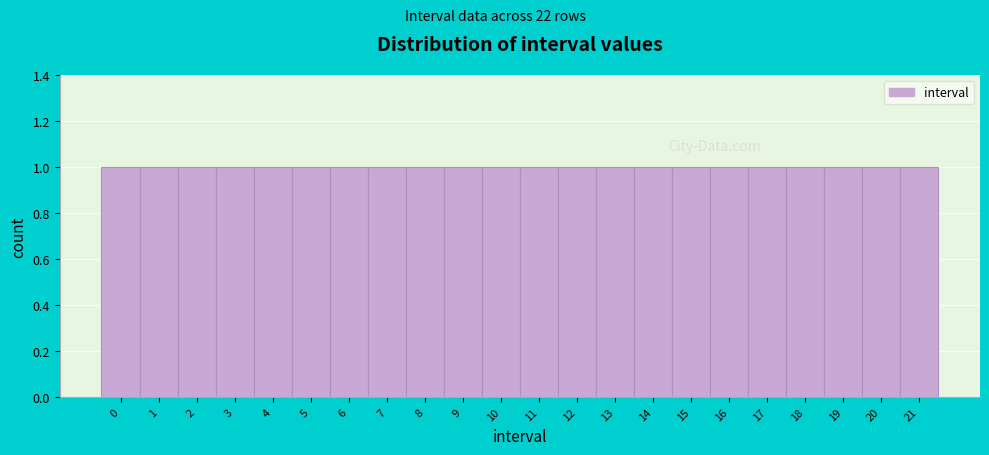

Reading left to right, transcribe this chart: for each bar, give the range it covers on the x-axis and its height. The values are not printed on the chart, so give them approximately, as read against the axis.

-0.5 to 0.5: 1
0.5 to 1.5: 1
1.5 to 2.5: 1
2.5 to 3.5: 1
3.5 to 4.5: 1
4.5 to 5.5: 1
5.5 to 6.5: 1
6.5 to 7.5: 1
7.5 to 8.5: 1
8.5 to 9.5: 1
9.5 to 10.5: 1
10.5 to 11.5: 1
11.5 to 12.5: 1
12.5 to 13.5: 1
13.5 to 14.5: 1
14.5 to 15.5: 1
15.5 to 16.5: 1
16.5 to 17.5: 1
17.5 to 18.5: 1
18.5 to 19.5: 1
19.5 to 20.5: 1
20.5 to 21.5: 1